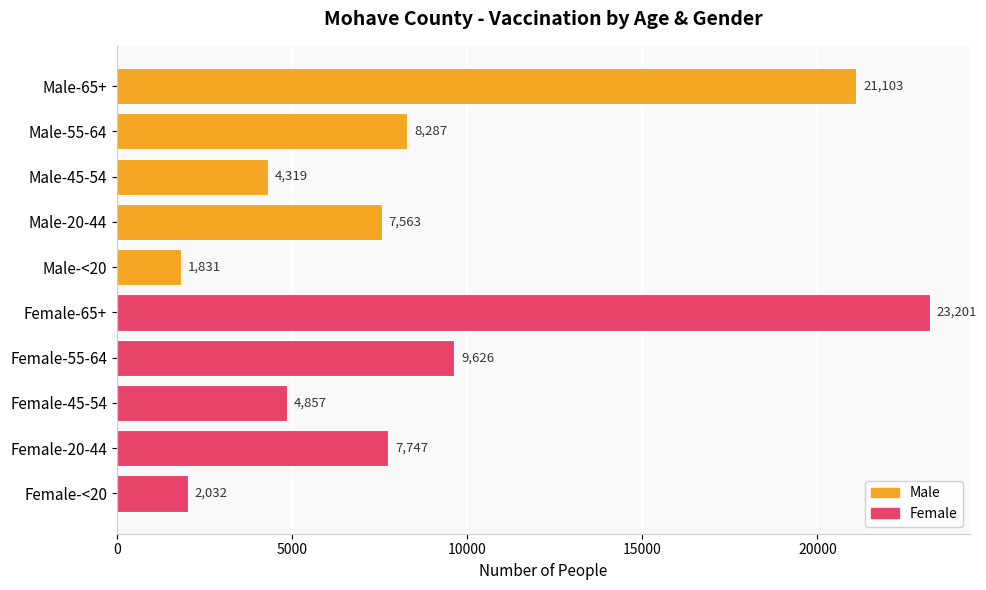

At which label is the value closest to 12516?

Female-55-64